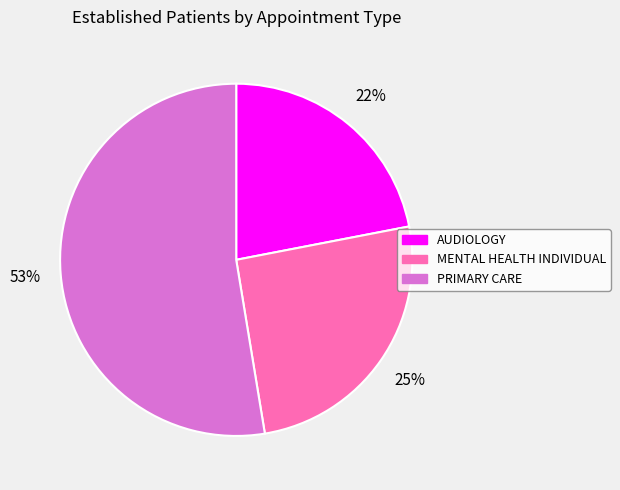

Which has a higher value, PRIMARY CARE or MENTAL HEALTH INDIVIDUAL?

PRIMARY CARE